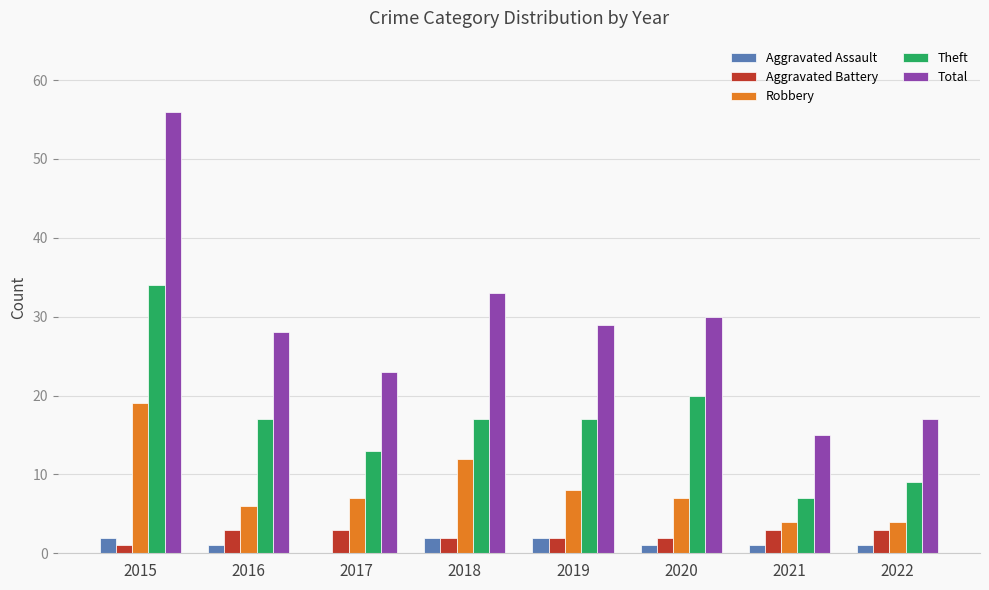

Which series has the largest total across all categories?

Total